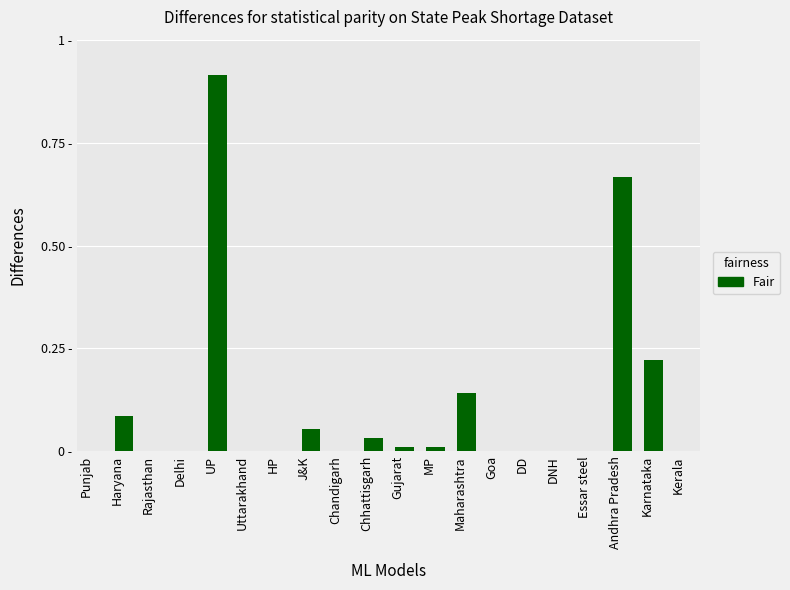

What is the label of the 12th bar from the left?

MP